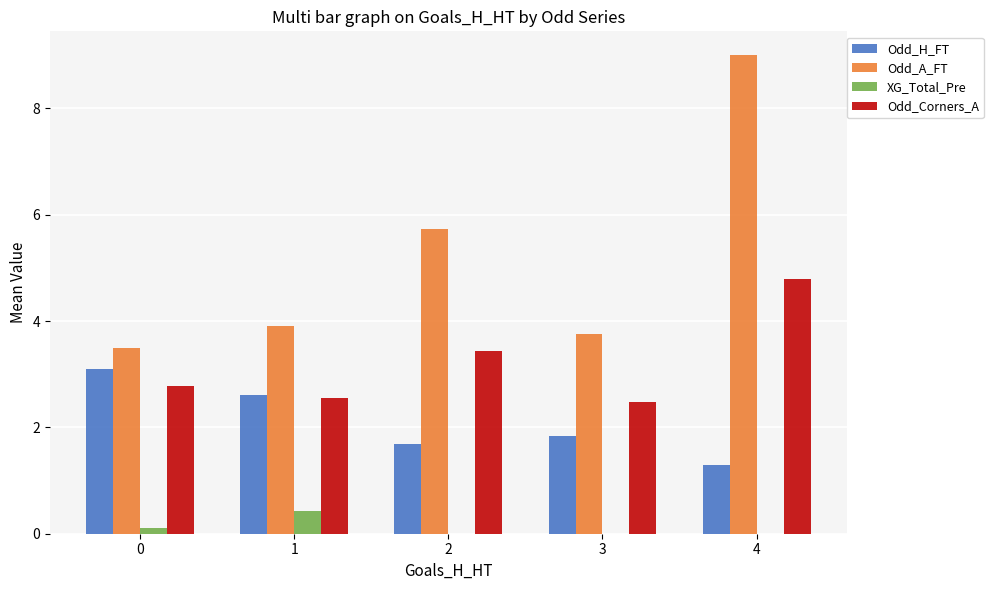

Reading left to right, what are all the values shown in this chart?

Odd_H_FT: 0=3.1	1=2.6	2=1.7	3=1.8	4=1.3
Odd_A_FT: 0=3.5	1=3.9	2=5.7	3=3.8	4=9.0
XG_Total_Pre: 0=0.1	1=0.4	2=0.0	3=0.0	4=0.0
Odd_Corners_A: 0=2.8	1=2.6	2=3.4	3=2.5	4=4.8